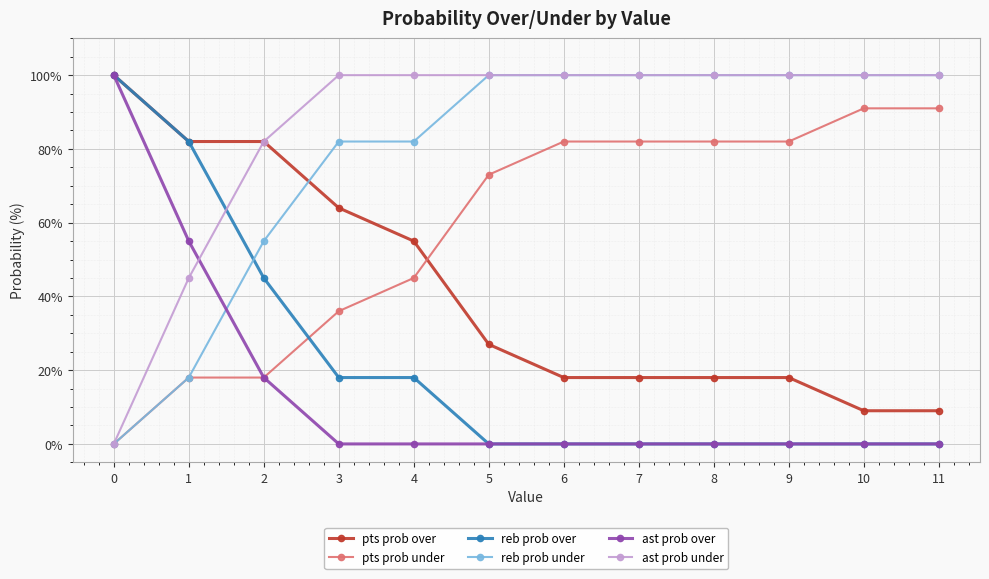

How many distinct data groups are displayed?

6